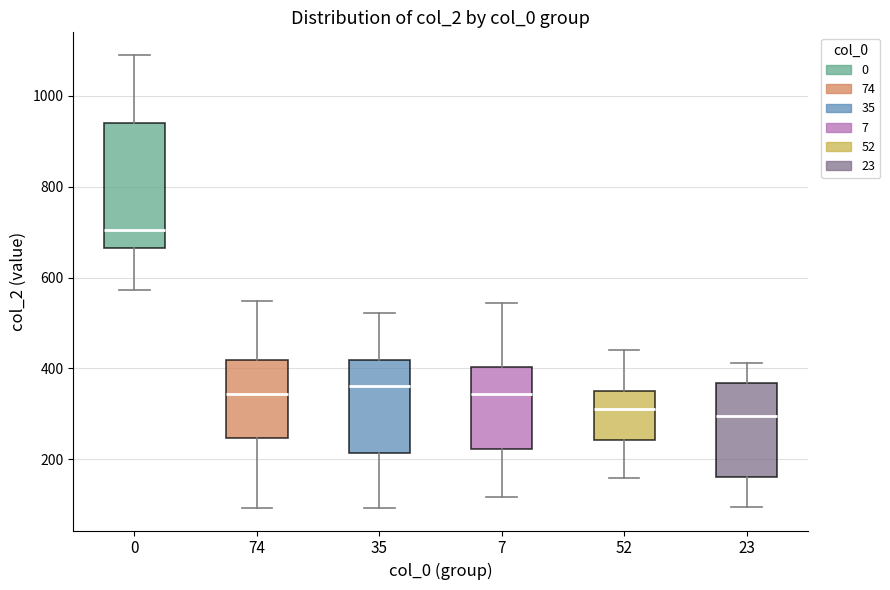

Reading left to right, read every box against the y-axis: the position of its median line, the range the box covers, and the ends of its whiskers. The values are not printed on the chart, so give them approximately, as read against the axis.

0: median 700, box 660 to 940, whiskers 580 to 1100
74: median 340, box 240 to 420, whiskers 100 to 540
35: median 360, box 220 to 420, whiskers 100 to 520
7: median 340, box 220 to 400, whiskers 120 to 540
52: median 320, box 240 to 360, whiskers 160 to 440
23: median 300, box 160 to 360, whiskers 100 to 420